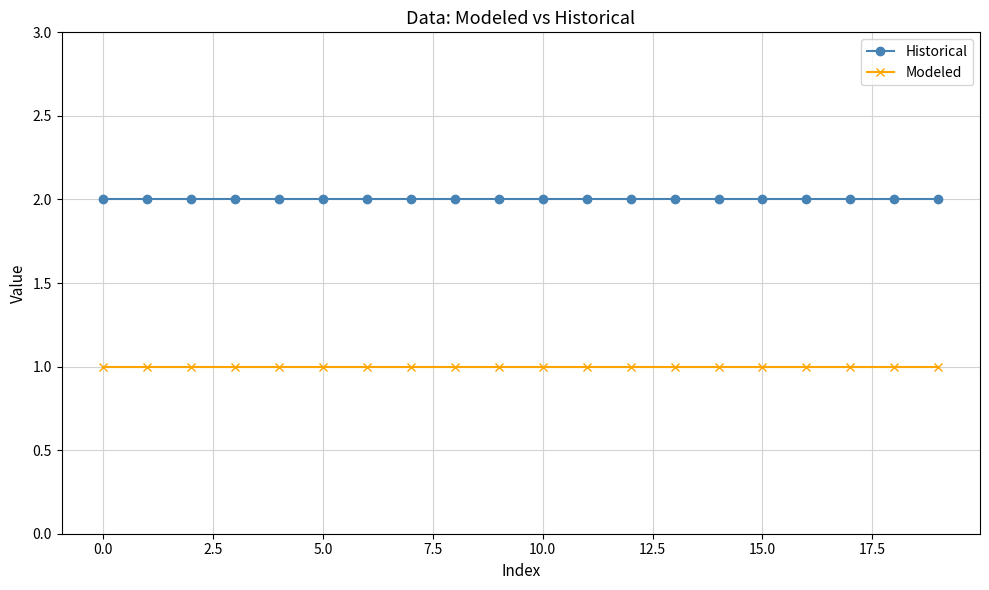

Is this an area chart (filled region under the line)?

No